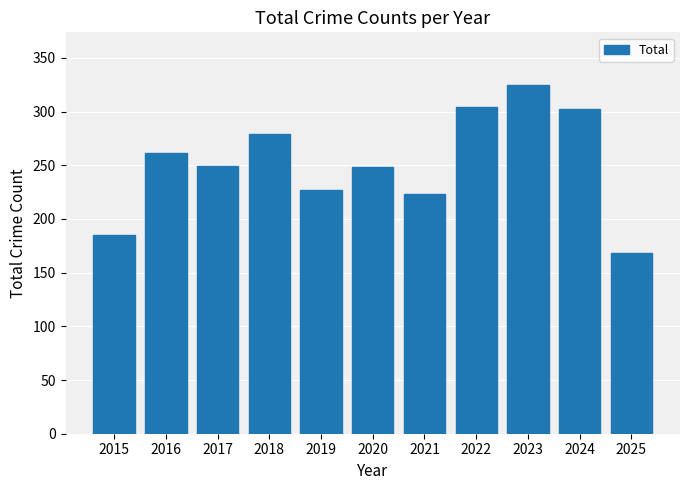

What is the change in value from 2018 to 2023?

+46